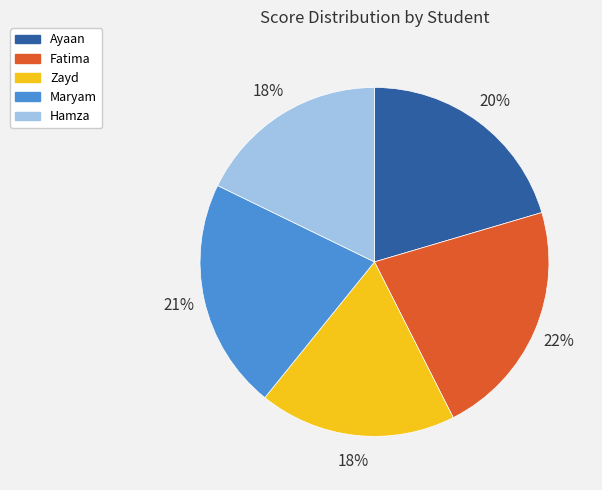

To the nearest percent, what percentage of the pie is Ayaan?

20%